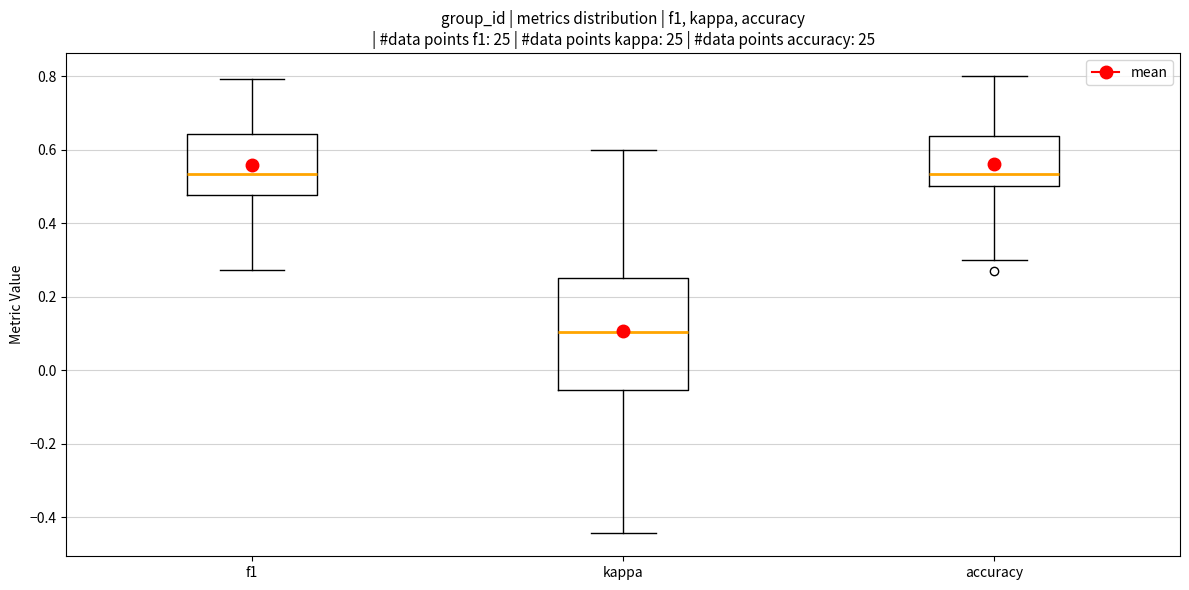

Reading left to right, transcribe this box plot: for each box, give where its median line is, the range the box spans, and where its two whiskers end, as read against the y-axis. The values are not printed on the chart, so give them approximately, as read against the axis.

f1: median 0.54, box 0.48 to 0.64, whiskers 0.28 to 0.80
kappa: median 0.10, box -0.06 to 0.26, whiskers -0.44 to 0.60
accuracy: median 0.54, box 0.50 to 0.64, whiskers 0.30 to 0.80